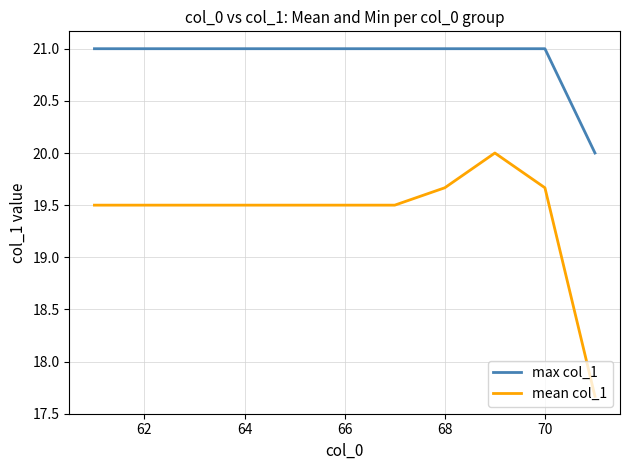

Which series has the largest range (max minus min)?

mean col_1